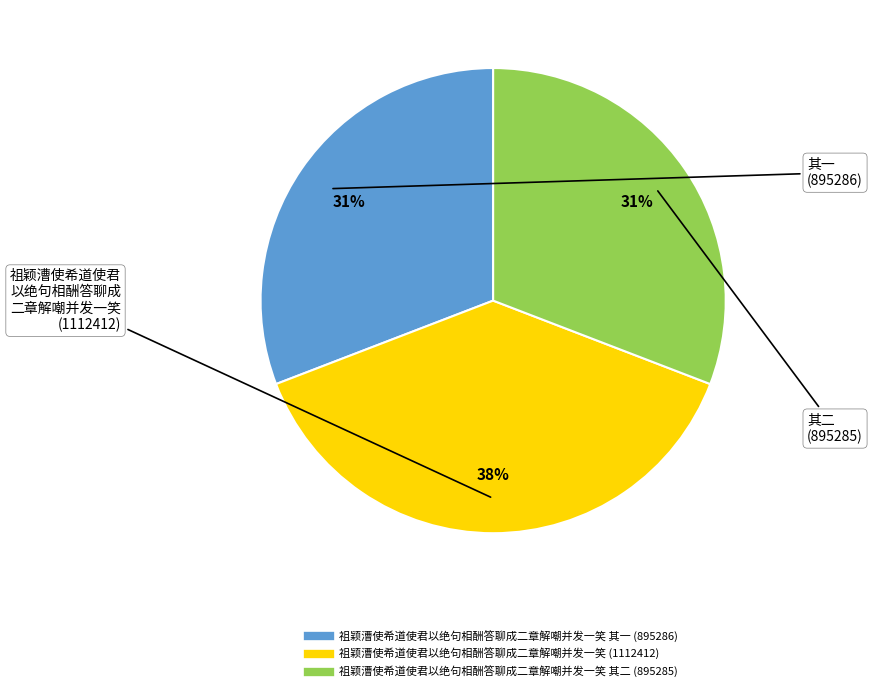

To the nearest percent, what is the average slice percentage?

33%